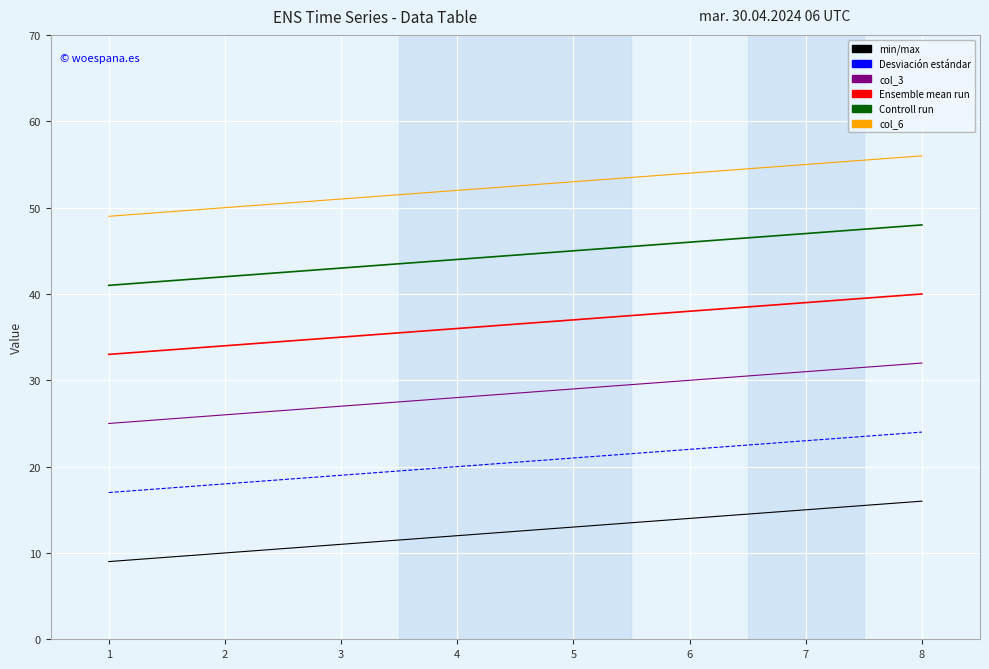

What is the greatest value displayed?

56